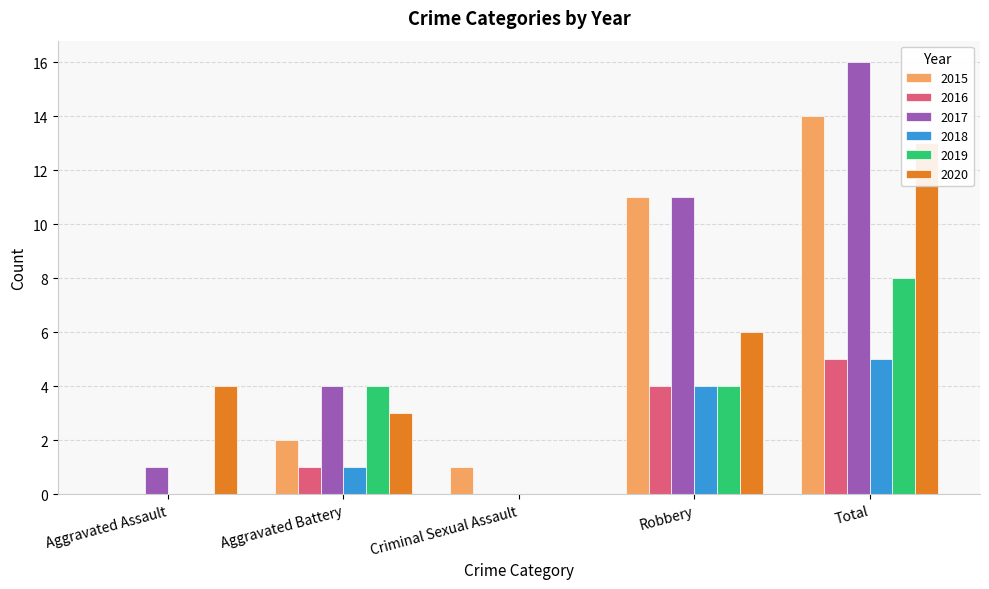

What is the sum of the 2016 values at Aggravated Assault and Total?

5